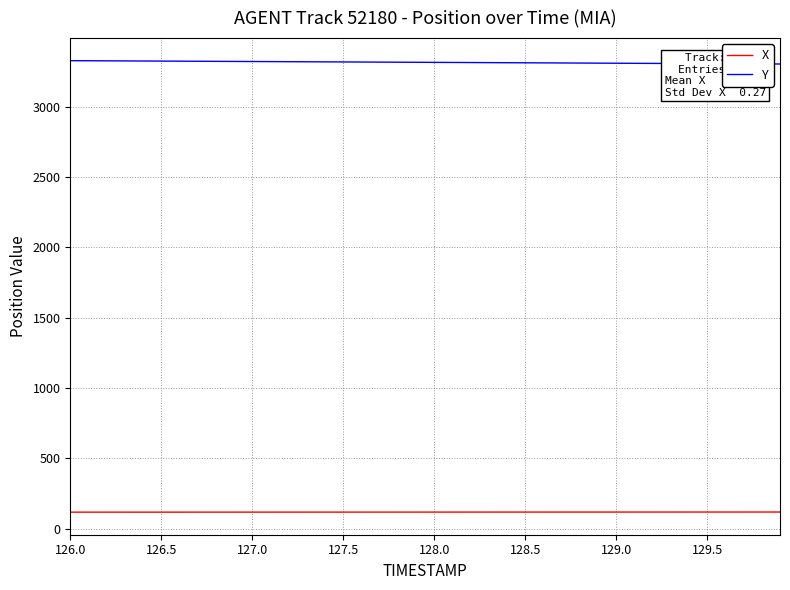

What is the smallest value displayed?

117.2